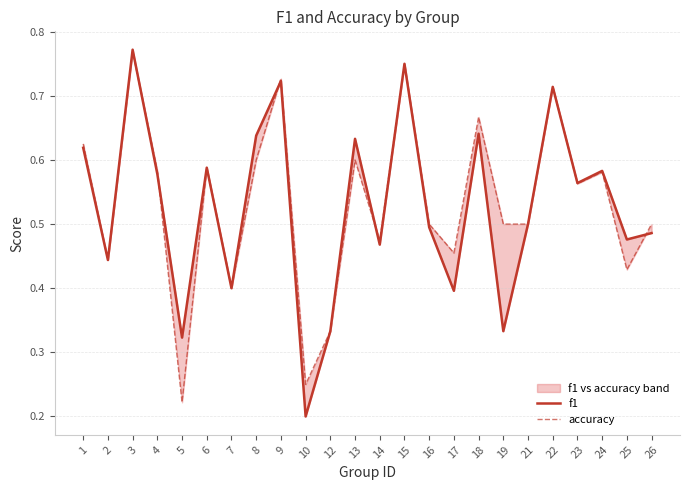

How many interior local peaks does the accuracy series have?

8